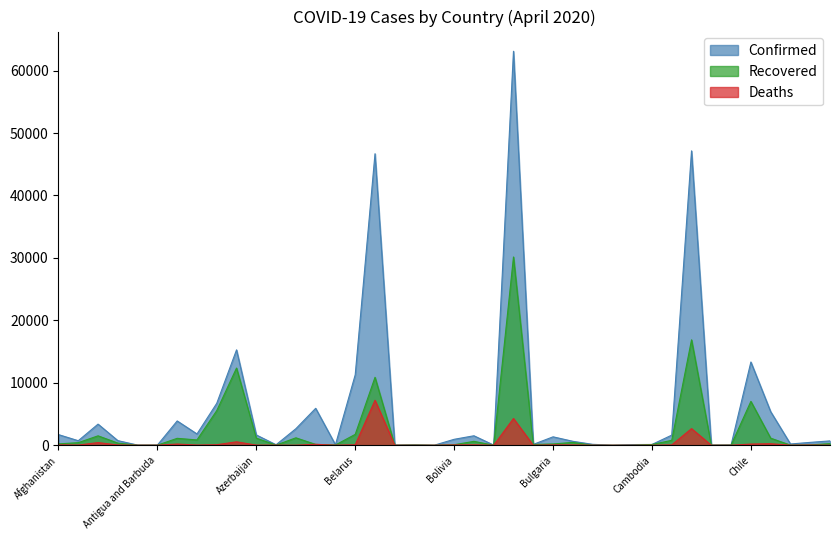

At Belarus, list the series in order from largest to smallest.

Confirmed, Recovered, Deaths